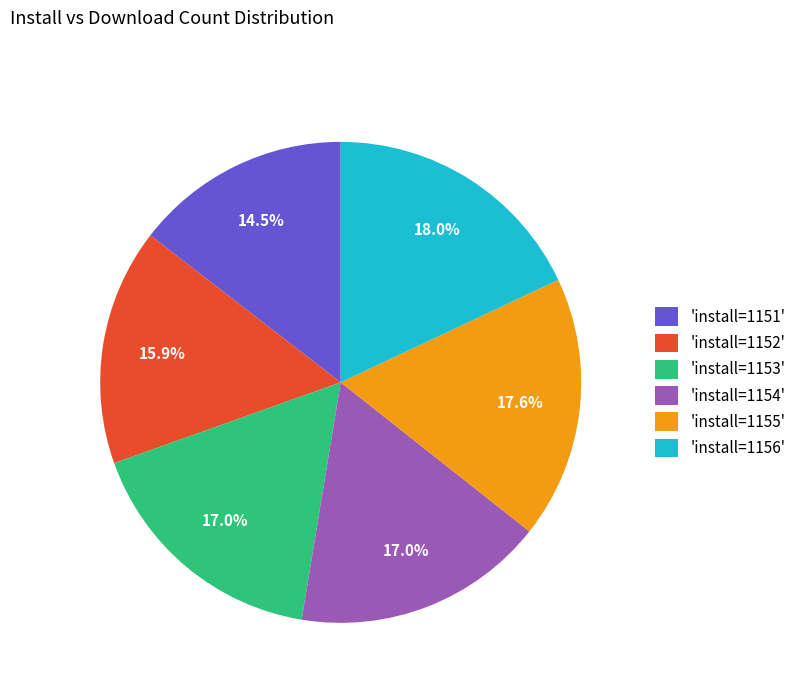

Which slice is the smallest?

'install=1151'